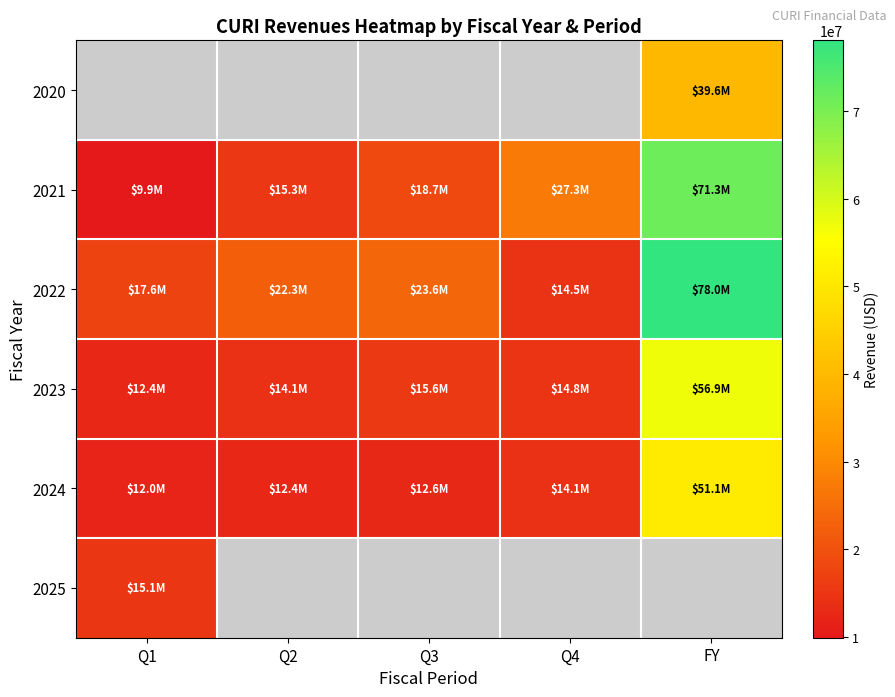

Which series changed the most between Q2 and FY?

2021